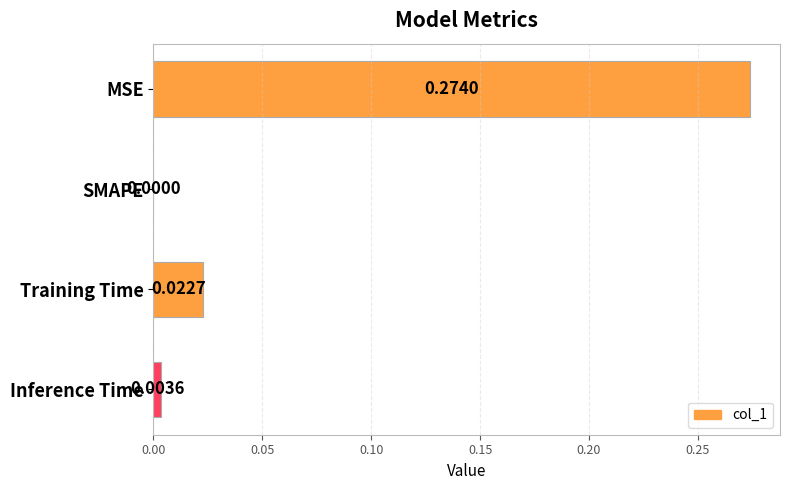

Which category has the highest value across all series?

MSE